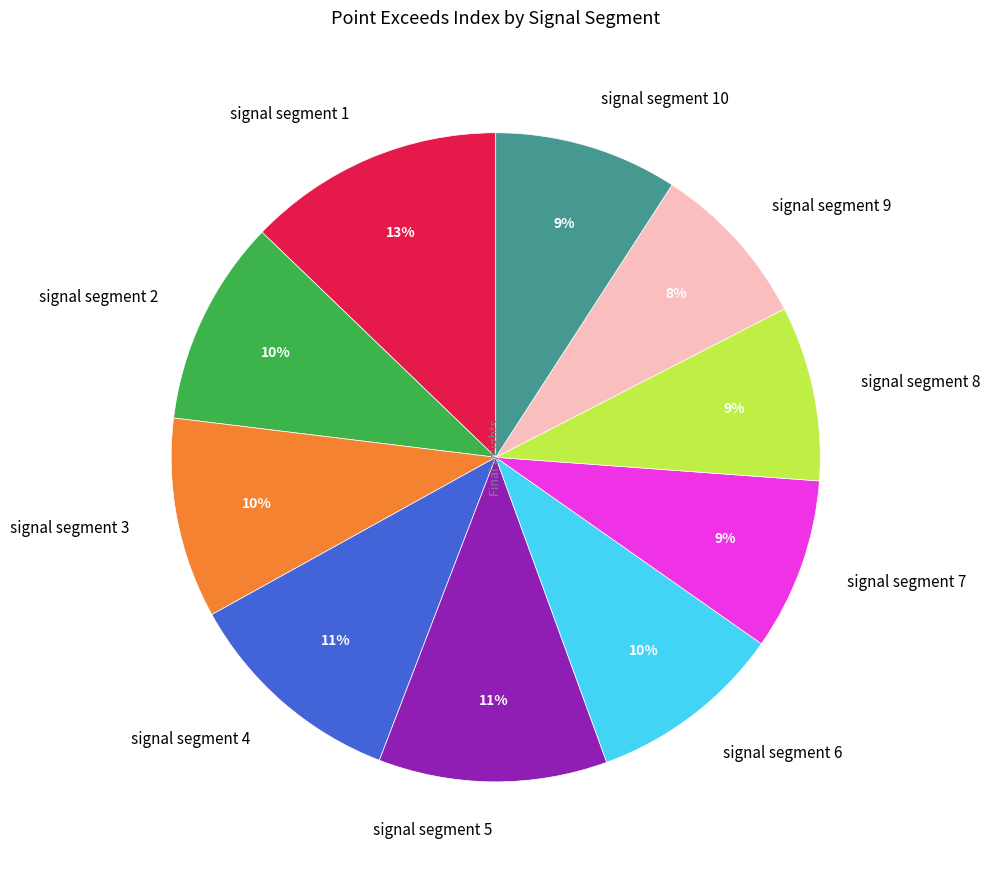

How many segments does this pie chart have?

10